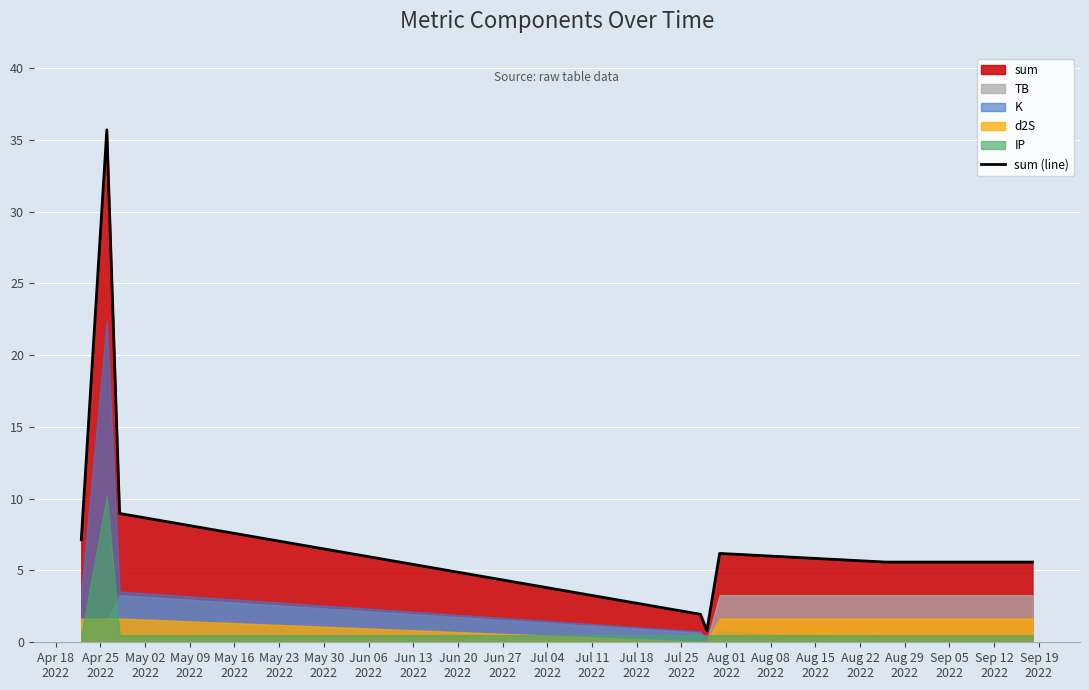

What is the highest value of the sum (line) series?

35.7